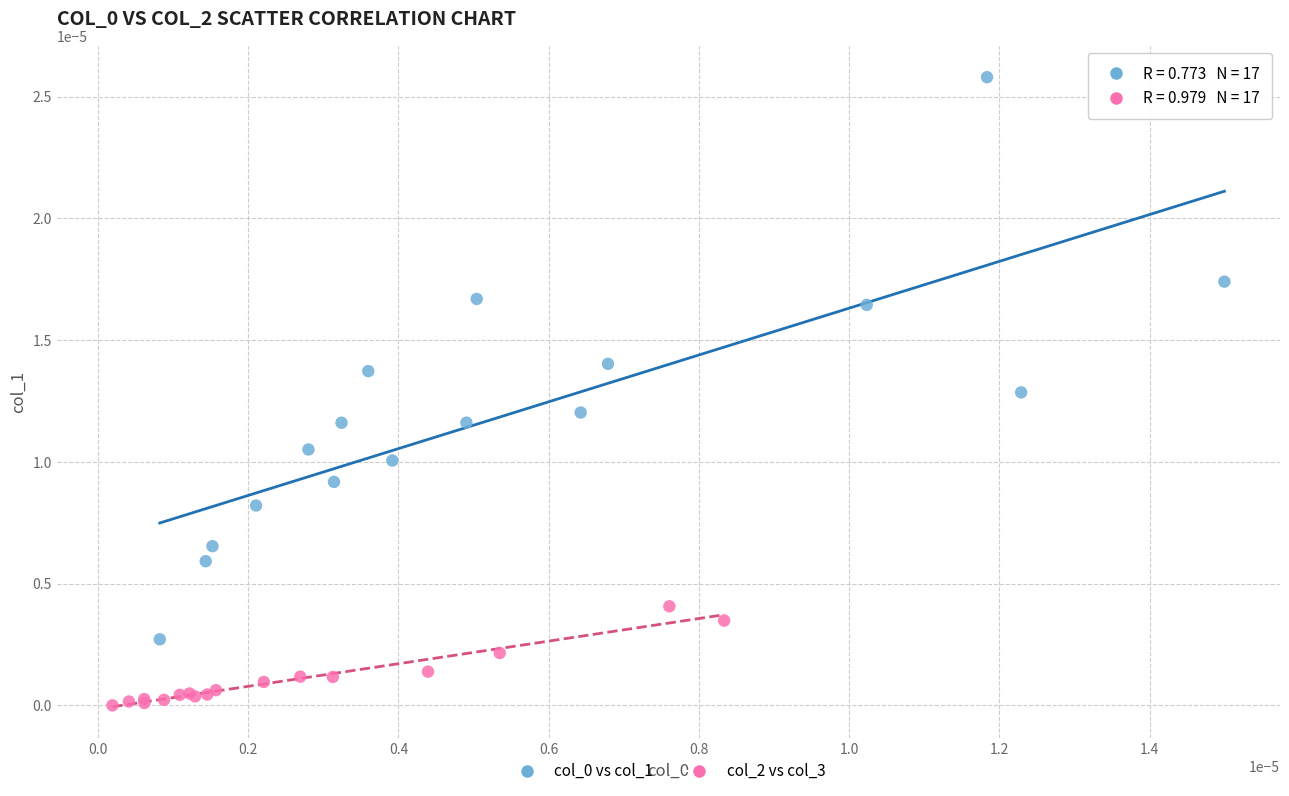

Which series reaches the minimum Y coordinate?

col_2 vs col_3